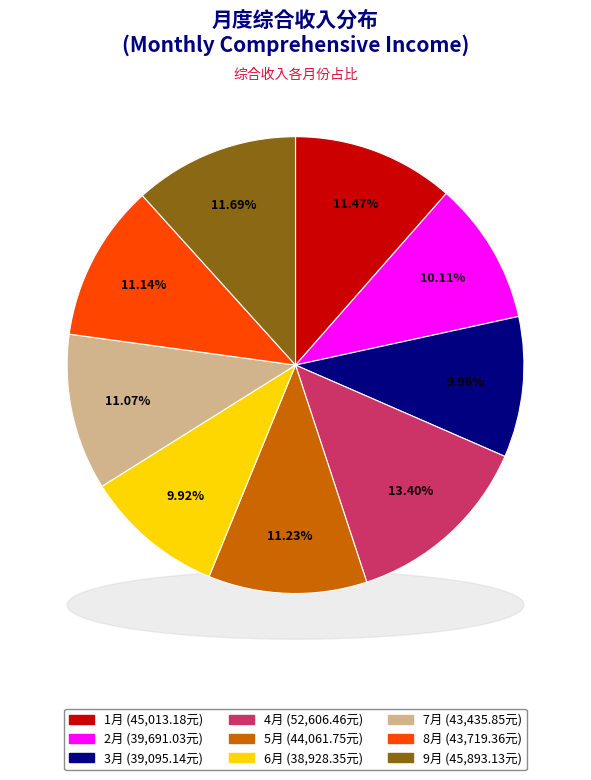

What is the change in value from 2月 to 7月?

+3744.8